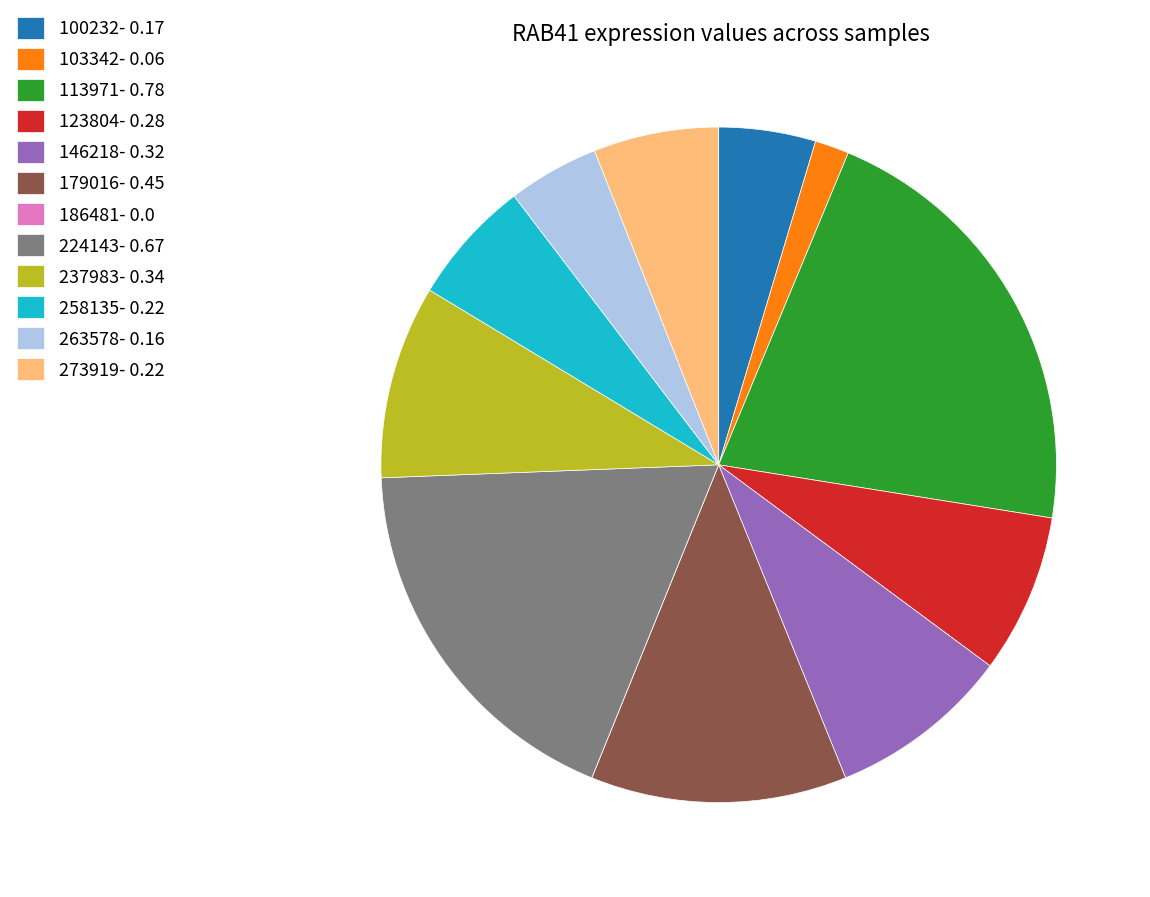

Combined, do 237983- 0.34 and 224143- 0.67 account for over 50%?

No